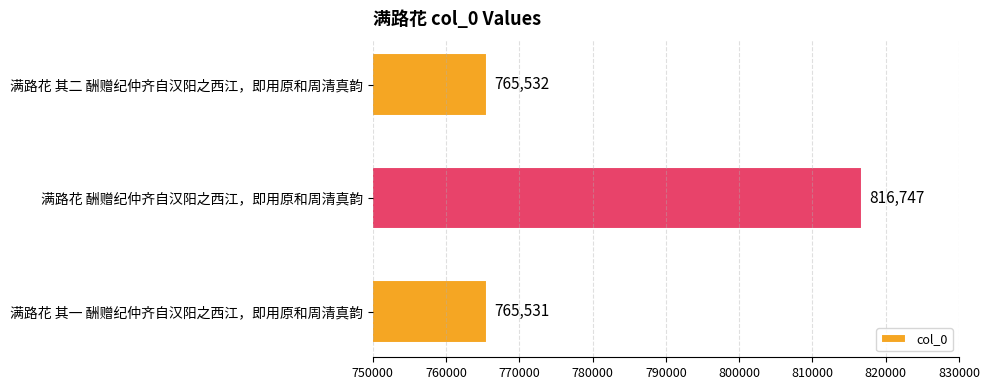

True or false: the data shows 1288173 at 满路花 其一 酬赠纪仲齐自汉阳之西江，即用原和周清真韵.

False